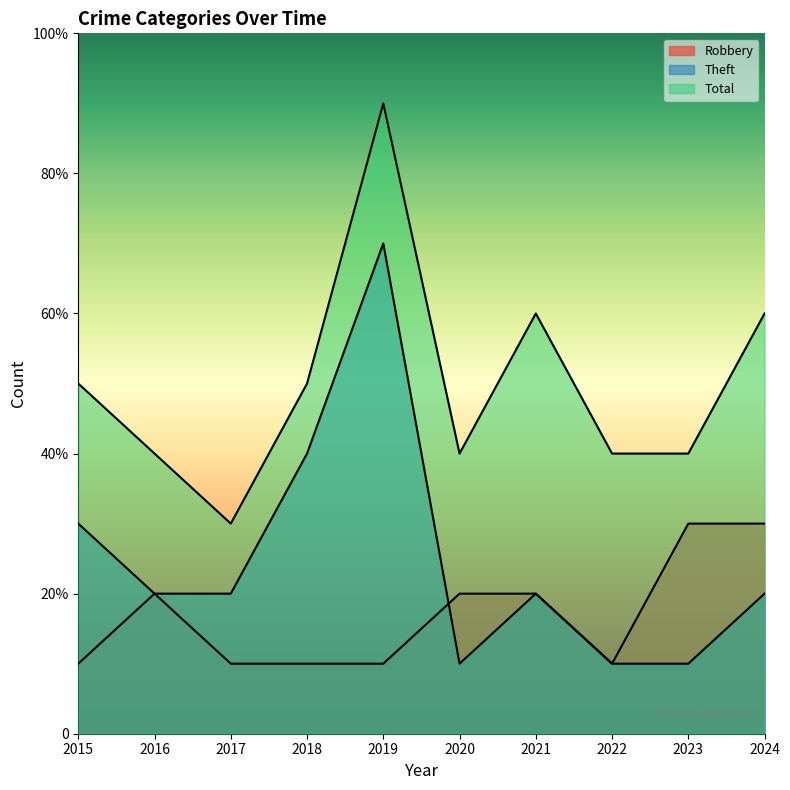

List the series in order of their overall mean, highest first.

Total, Theft, Robbery